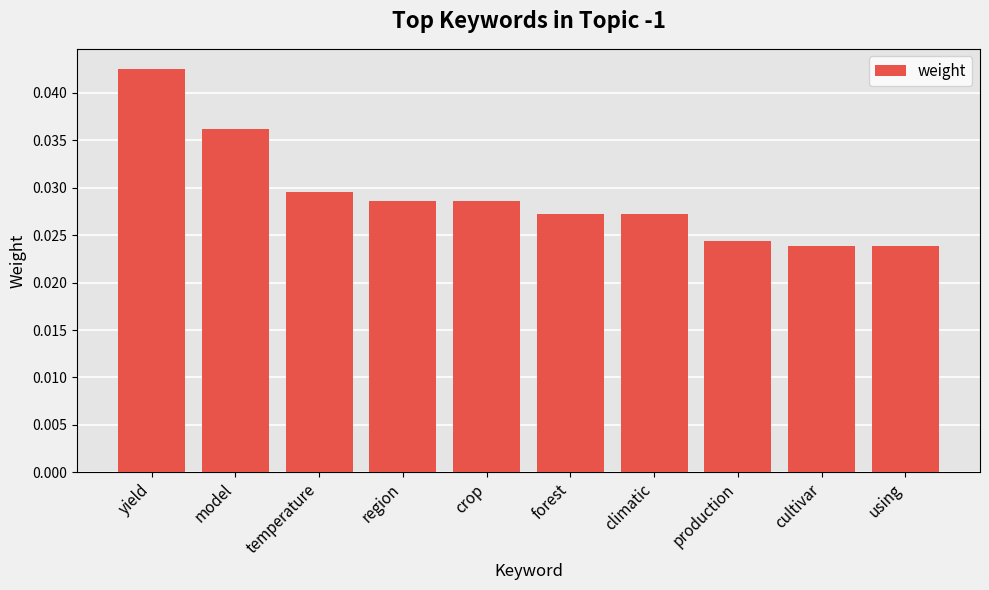

Count the number of categories in the chart.

10